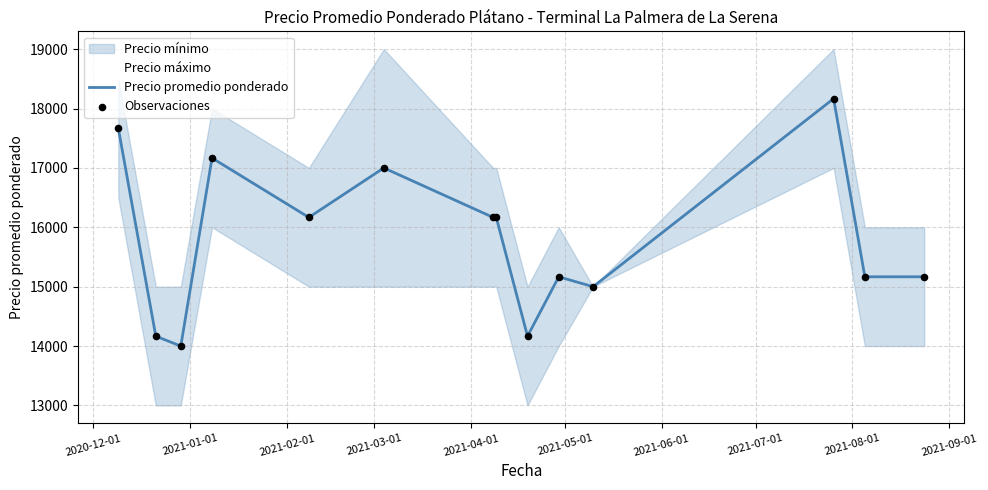

Which series reaches the maximum Y coordinate?

Precio promedio ponderado